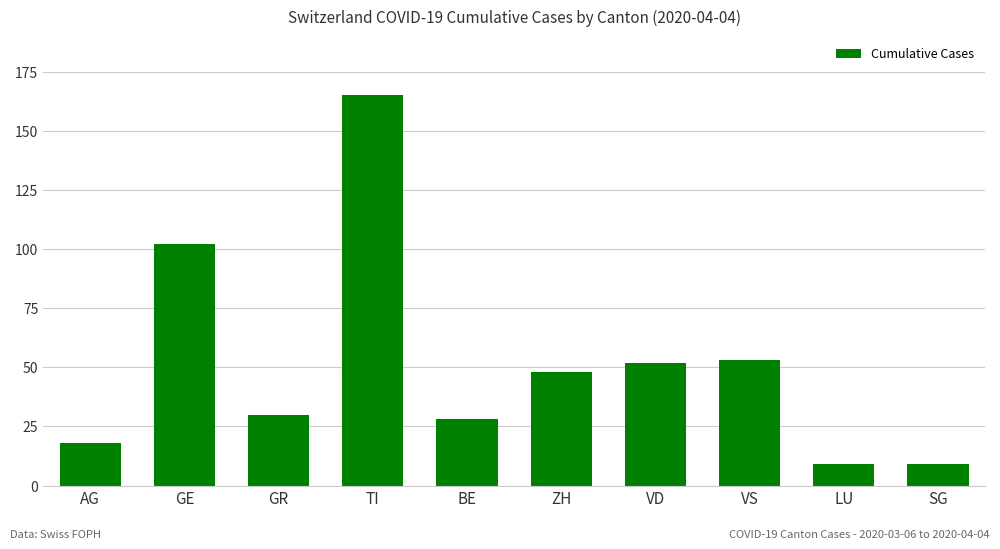

What is the label of the 10th bar from the left?

SG